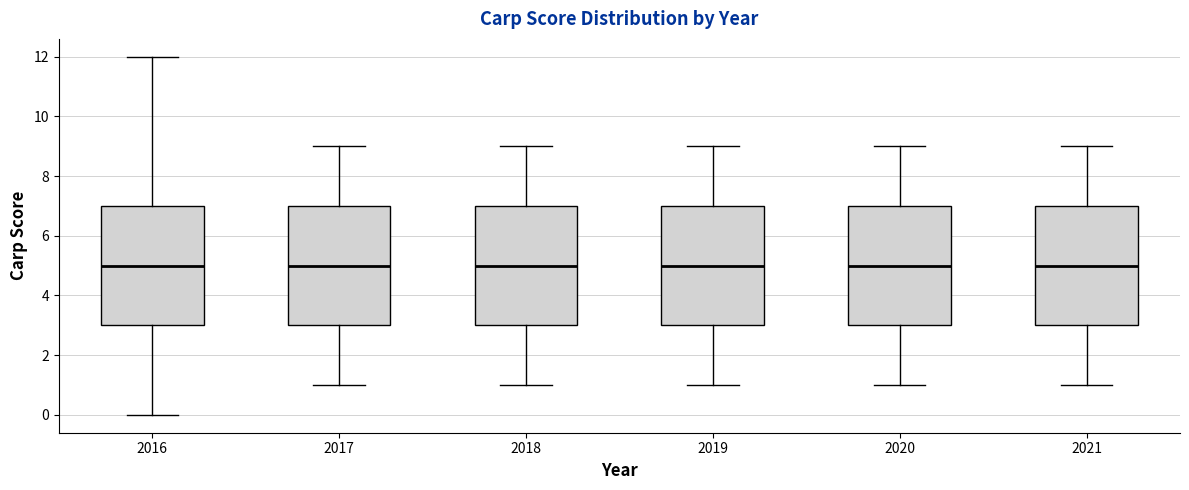

Reading left to right, read every box against the y-axis: the position of its median line, the range the box covers, and the ends of its whiskers. The values are not printed on the chart, so give them approximately, as read against the axis.

2016: median 5, box 3 to 7, whiskers 0 to 12
2017: median 5, box 3 to 7, whiskers 1 to 9
2018: median 5, box 3 to 7, whiskers 1 to 9
2019: median 5, box 3 to 7, whiskers 1 to 9
2020: median 5, box 3 to 7, whiskers 1 to 9
2021: median 5, box 3 to 7, whiskers 1 to 9